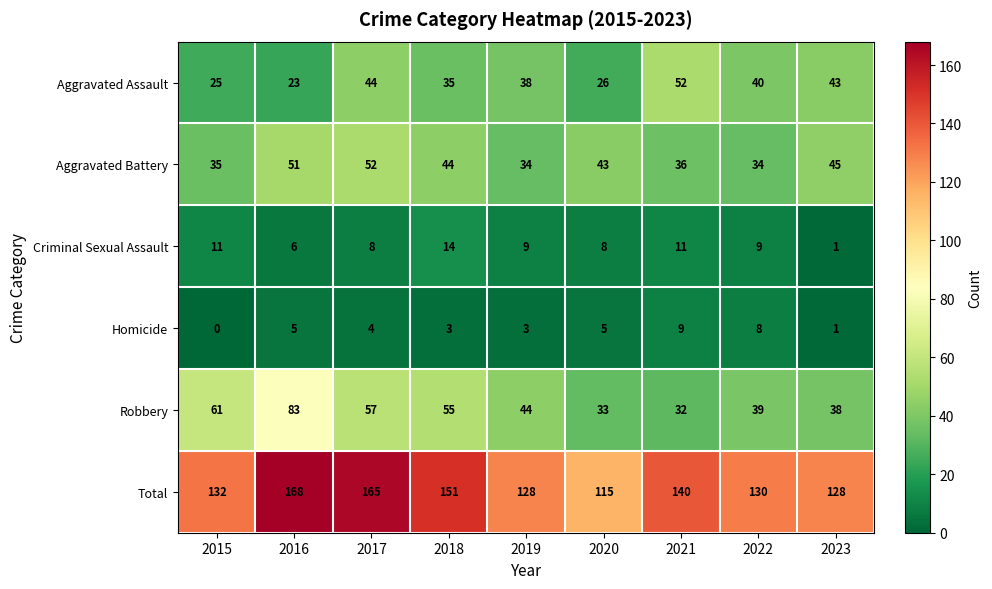

Between 2017 and 2019, which series saw the biggest shift?

Total